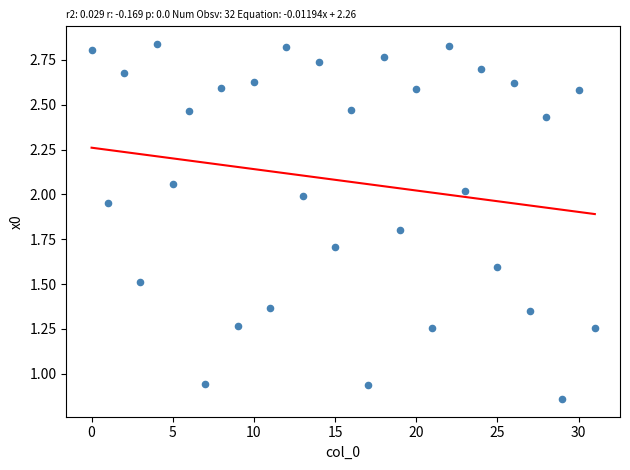

What is the range of Y values (max minus min)?

2.0